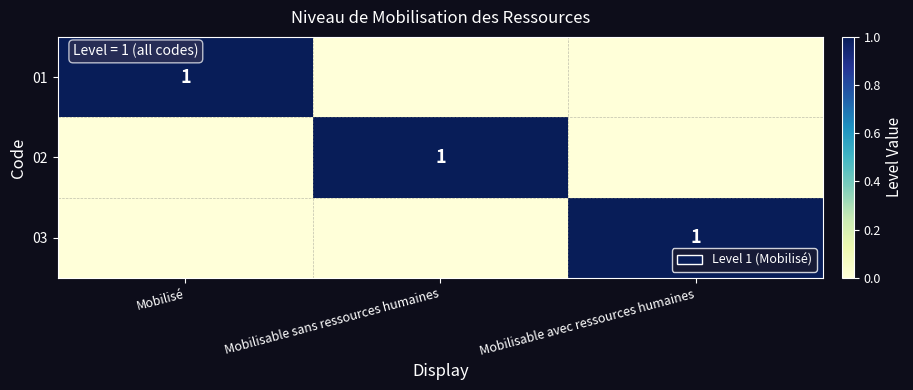

True or false: 03 has a value of 0 at Mobilisable avec ressources humaines.

False